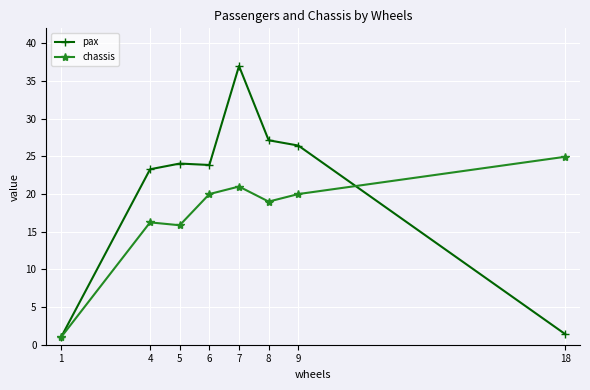

Which category has the lowest value in the chassis series?

1